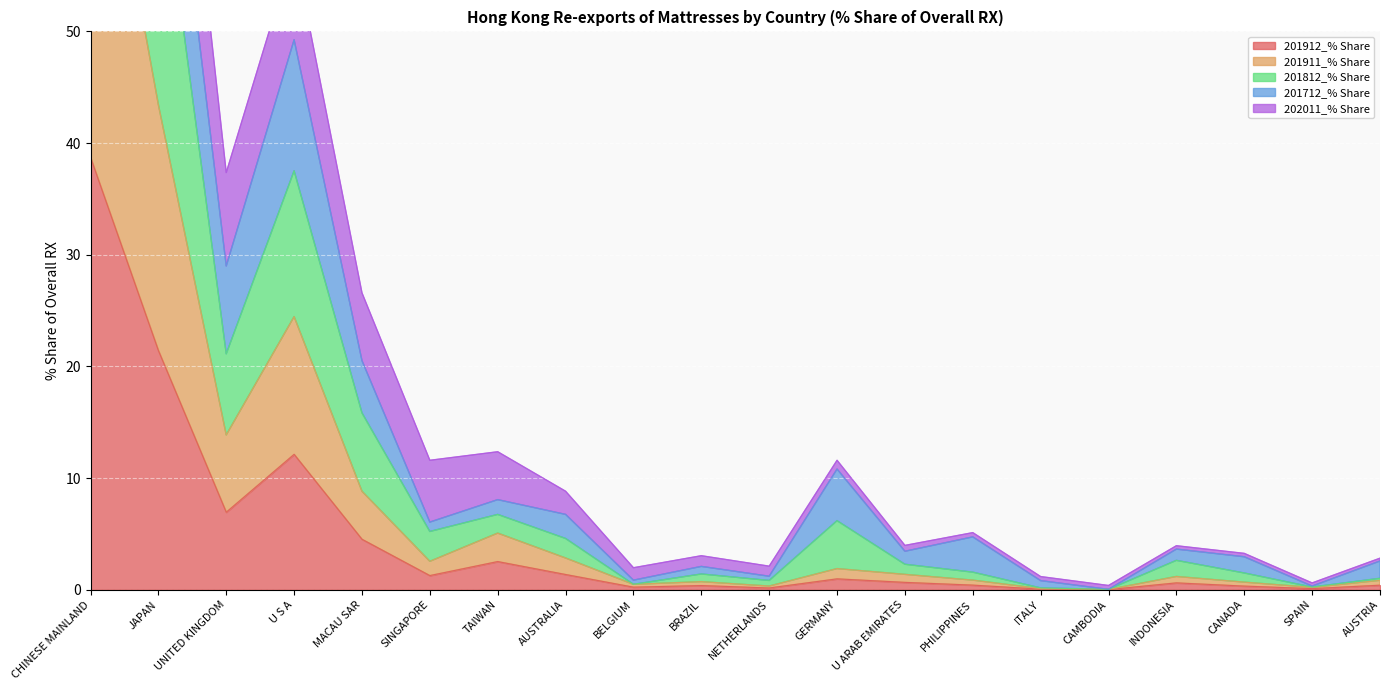

True or false: 201912_% Share and 201712_% Share intersect in this chart.

False